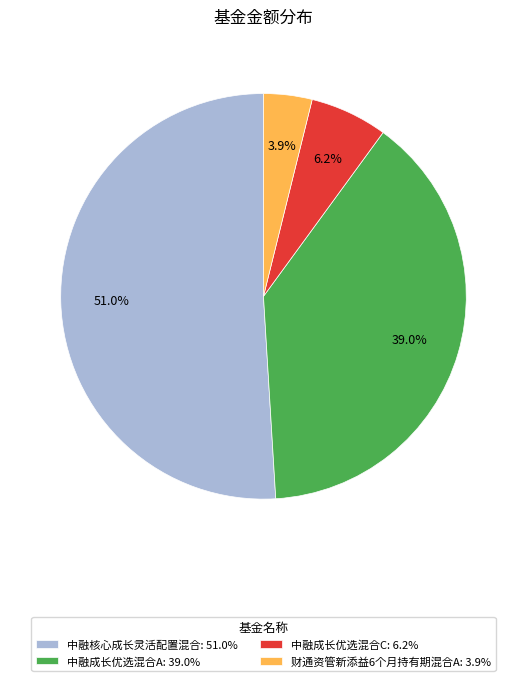

Rank the categories by value from highest to lowest.

中融核心成长灵活配置混合: 51.0%, 中融成长优选混合A: 39.0%, 中融成长优选混合C: 6.2%, 财通资管新添益6个月持有期混合A: 3.9%